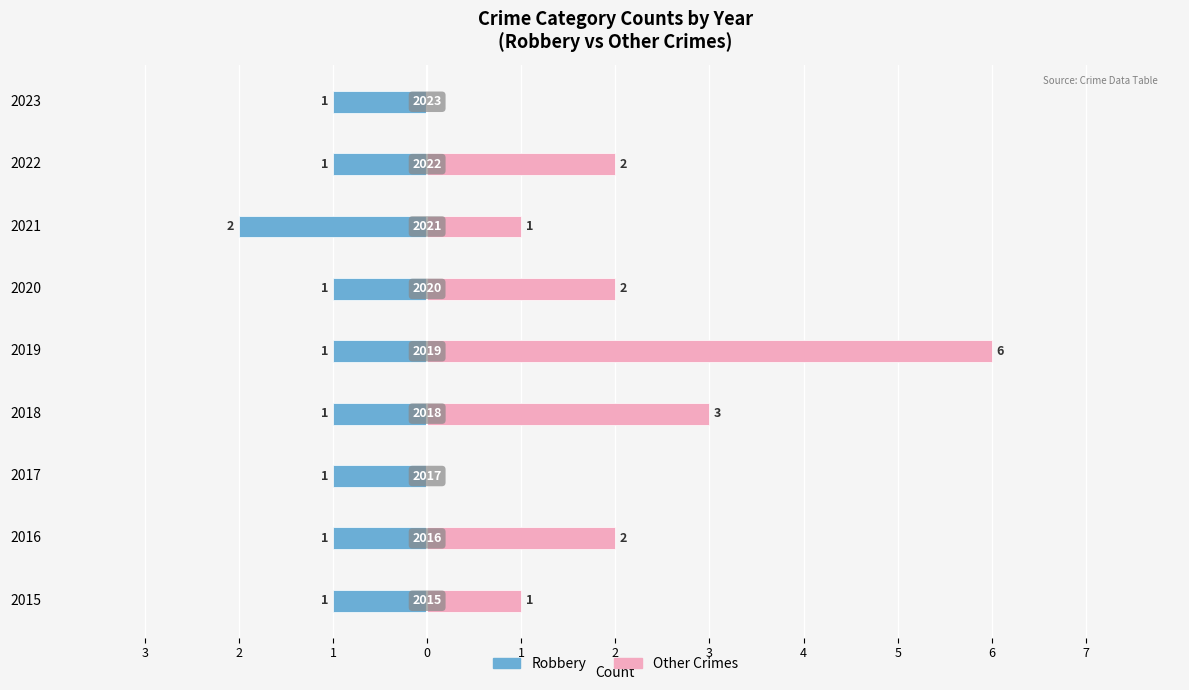

Reading left to right, what are all the values shown in this chart?

Robbery: -1	-1	-1	-1	-1	-1	-2	-1	-1
Other Crimes: 1	2	0	3	6	2	1	2	0